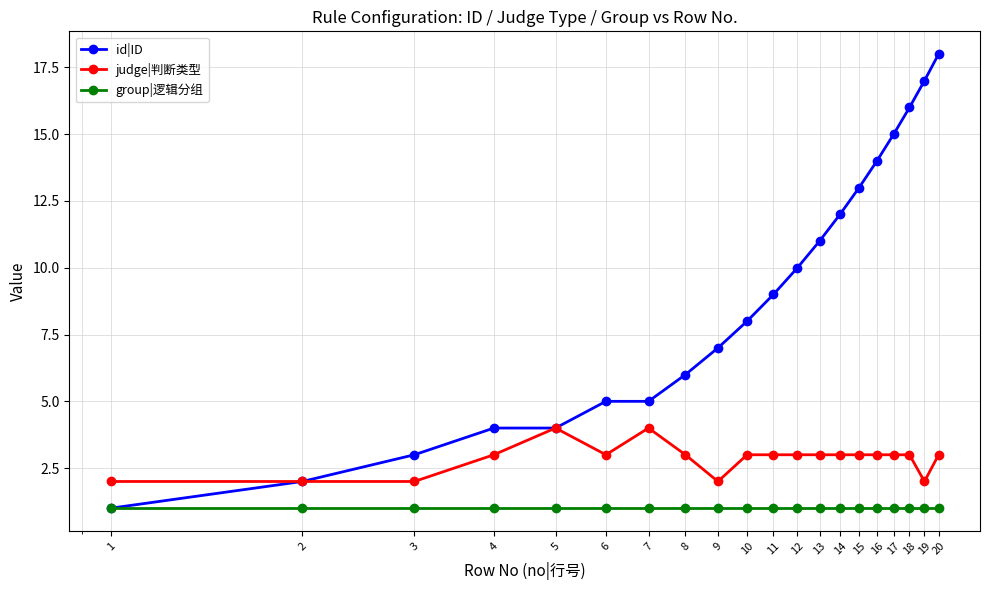

Which series has the largest total across all categories?

id|ID